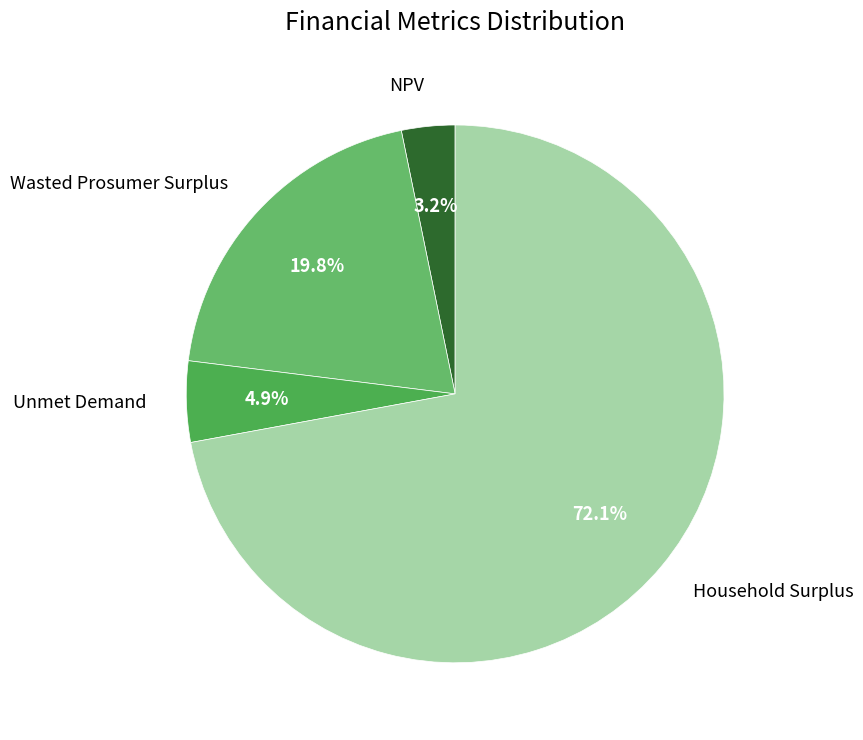

Is it true that Unmet Demand is 5% of the pie?

True